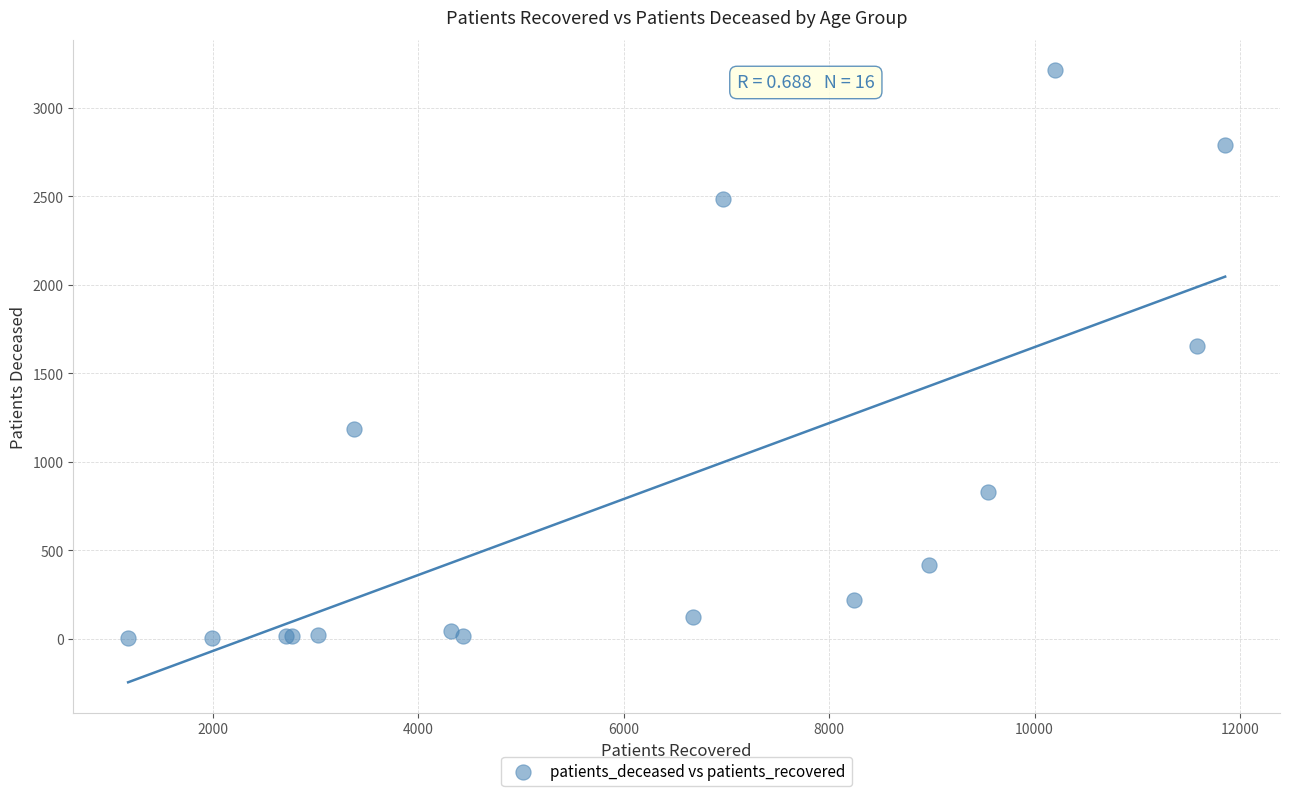

What Y value in the scatter plot is closest to 1607?

1652